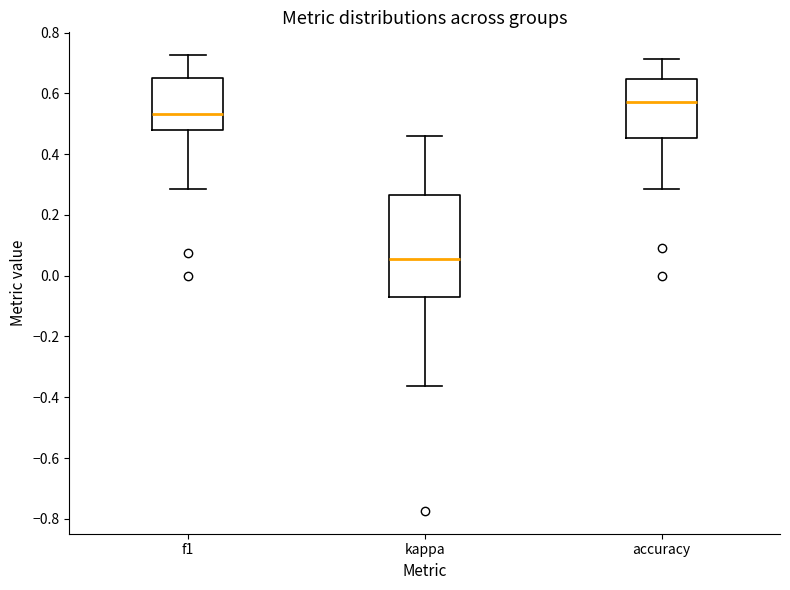

Which box is the tallest, from its lower edge to its upper edge?

kappa